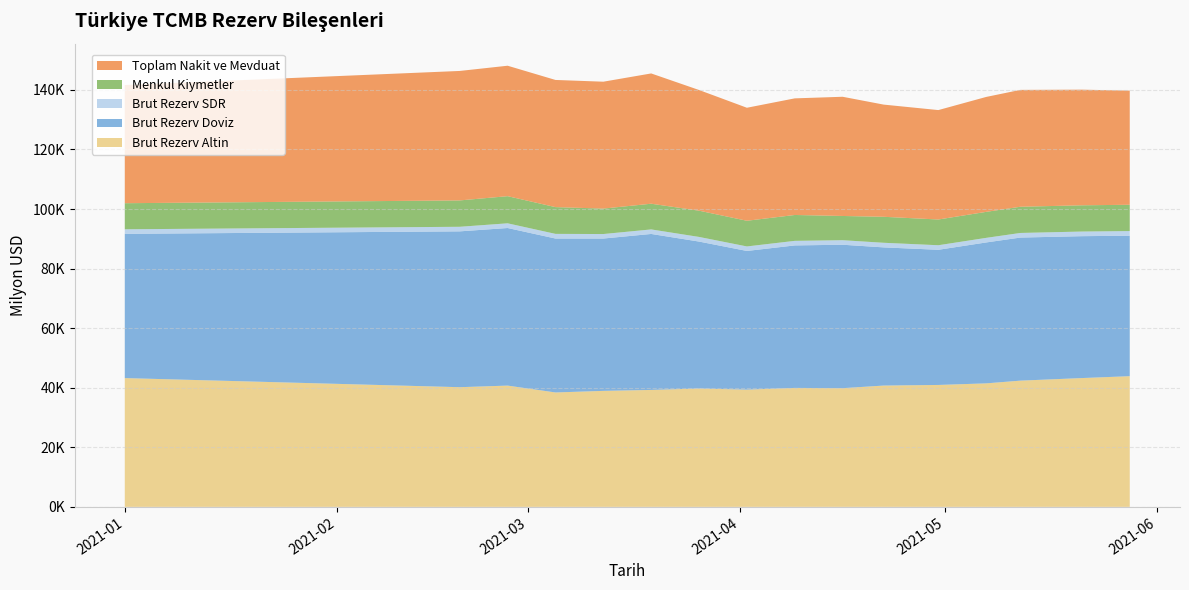

Reading left to right, what are all the values shown in this chart?

Brut Rezerv Altin: 2021-01-01=43241.0	2021-02-19=40184.0	2021-02-26=40719.0	2021-03-05=38416.0	2021-03-12=38947.0	2021-03-19=39263.0	2021-03-26=39745.0	2021-04-02=39361.0	2021-04-09=39943.0	2021-04-16=39855.0	2021-04-22=40730.0	2021-04-30=40936.0	2021-05-07=41468.0	2021-05-12=42383.0	2021-05-21=43249.0	2021-05-28=43883.0
Brut Rezerv Doviz: 2021-01-01=48437.1	2021-02-19=52326.0	2021-02-26=52914.5	2021-03-05=51686.4	2021-03-12=51152.2	2021-03-19=52375.8	2021-03-26=49336.5	2021-04-02=46568.4	2021-04-09=47845.6	2021-04-16=48163.5	2021-04-22=46398.5	2021-04-30=45384.2	2021-05-07=47318.8	2021-05-12=48041.6	2021-05-21=47644.3	2021-05-28=47166.3
Brut Rezerv SDR: 2021-01-01=1527.9	2021-02-19=1538.0	2021-02-26=1579.5	2021-03-05=1560.6	2021-03-12=1511.8	2021-03-19=1522.2	2021-03-26=1556.5	2021-04-02=1516.6	2021-04-09=1531.4	2021-04-16=1521.5	2021-04-22=1547.5	2021-04-30=1529.8	2021-05-07=1539.2	2021-05-12=1549.4	2021-05-21=1553.7	2021-05-28=1554.7
Menkul Kiymetler: 2021-01-01=8756.6	2021-02-19=8852.0	2021-02-26=9111.3	2021-03-05=8986.4	2021-03-12=8543.9	2021-03-19=8631.1	2021-03-26=8815.5	2021-04-02=8624.2	2021-04-09=8689.9	2021-04-16=8136.2	2021-04-22=8724.7	2021-04-30=8641.7	2021-05-07=8731.3	2021-05-12=8797.0	2021-05-21=8814.6	2021-05-28=8832.3
Toplam Nakit ve Mevduat: 2021-01-01=39680.5	2021-02-19=43474.0	2021-02-26=43803.1	2021-03-05=42700.0	2021-03-12=42608.4	2021-03-19=43744.7	2021-03-26=40521.1	2021-04-02=37944.3	2021-04-09=39155.7	2021-04-16=40027.3	2021-04-22=37673.8	2021-04-30=36742.5	2021-05-07=38587.6	2021-05-12=39244.6	2021-05-21=38829.7	2021-05-28=38334.1